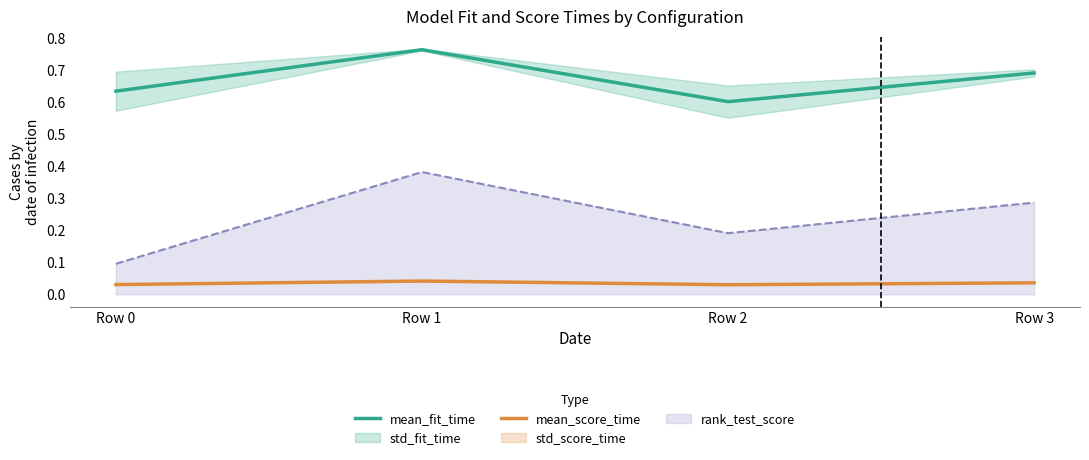

The mean_fit_time series shows 0.3 at Row 2. True or false?

False